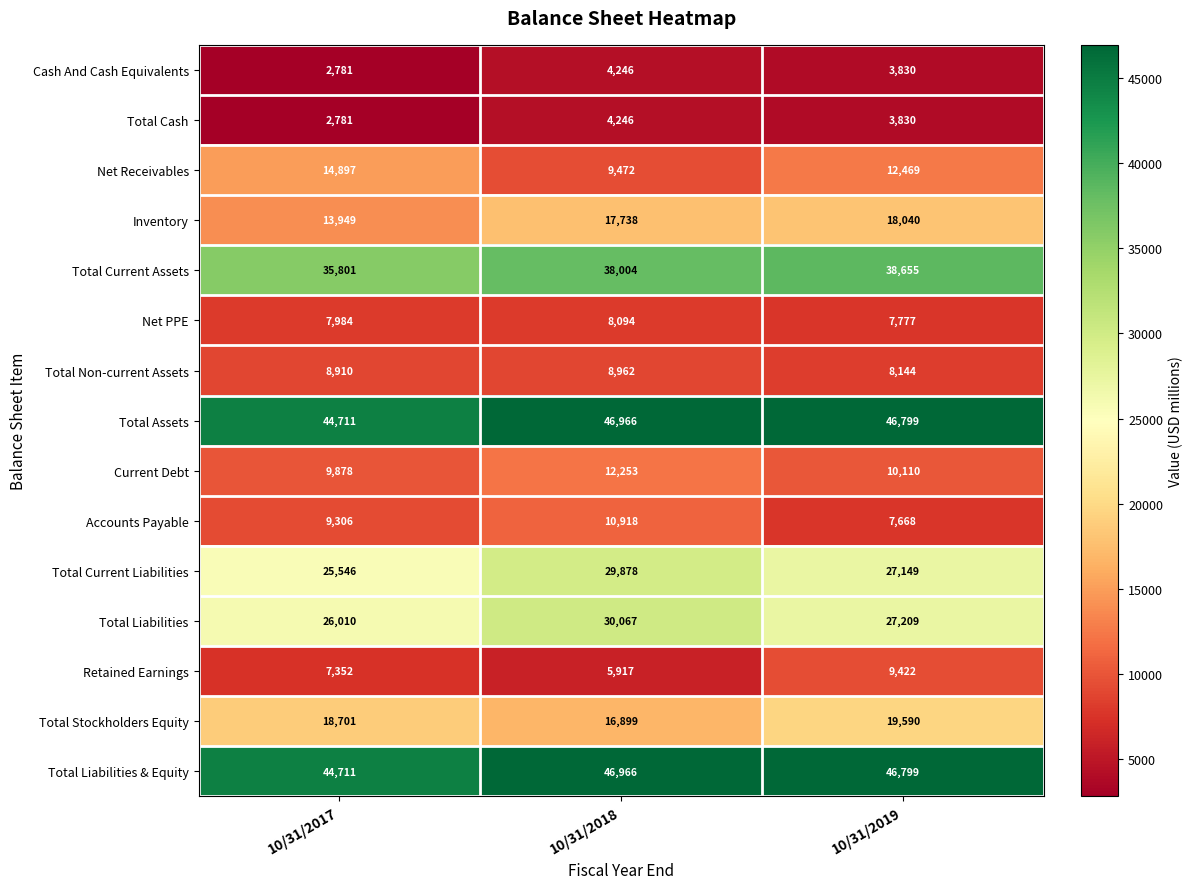

Which series changed the most between 10/31/2018 and 10/31/2019?

Retained Earnings